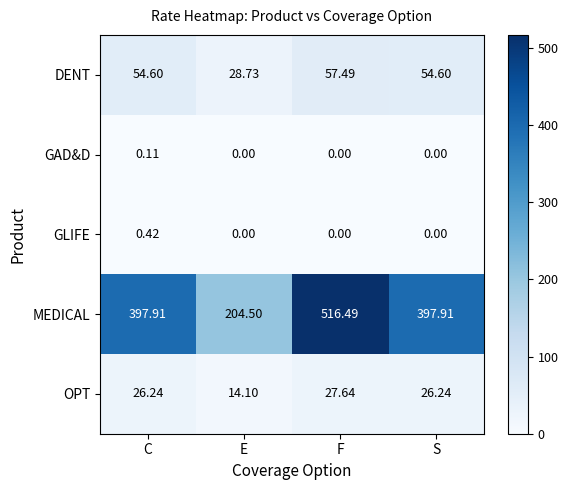

Which category has the highest value across all series?

F